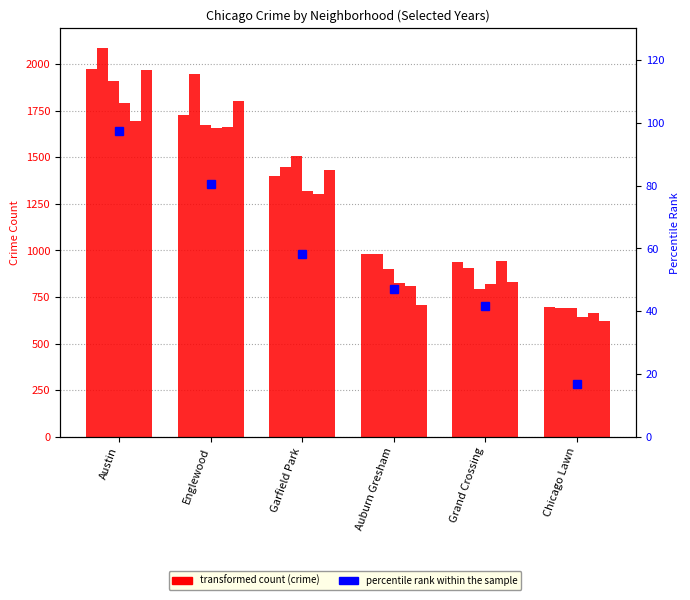

List the labels in order of value, largest first.

Austin, Englewood, Garfield Park, Auburn Gresham, Grand Crossing, Chicago Lawn